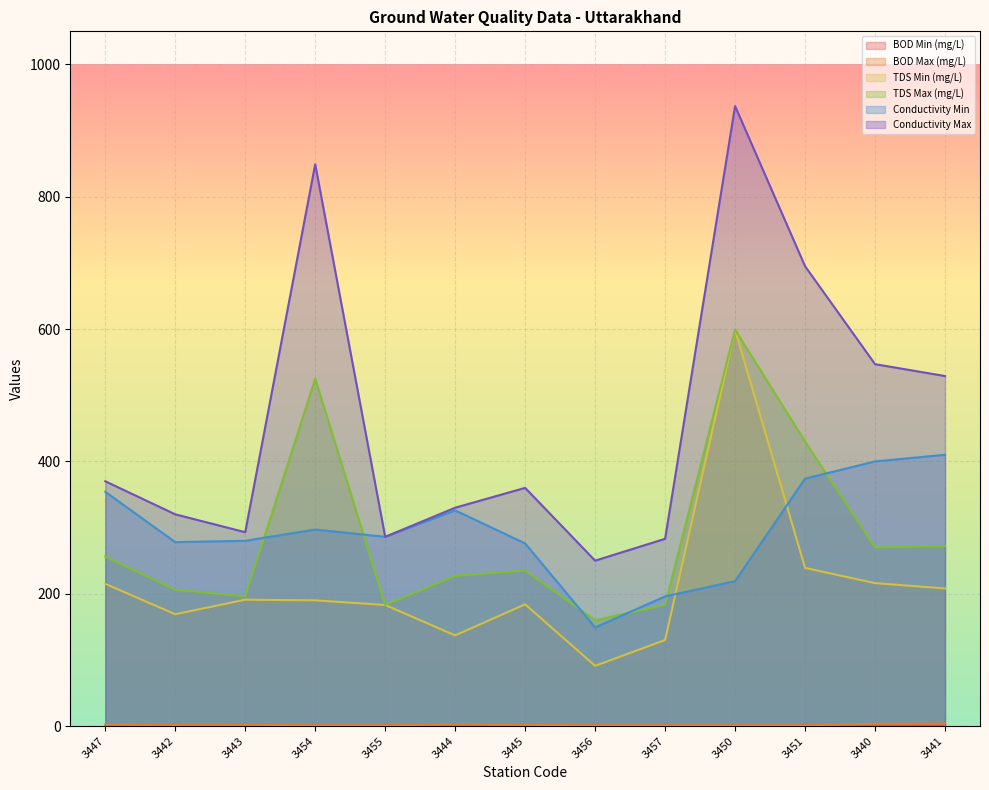

What is the difference between the maximum and minimum values in the Conductivity Max series?

687.0